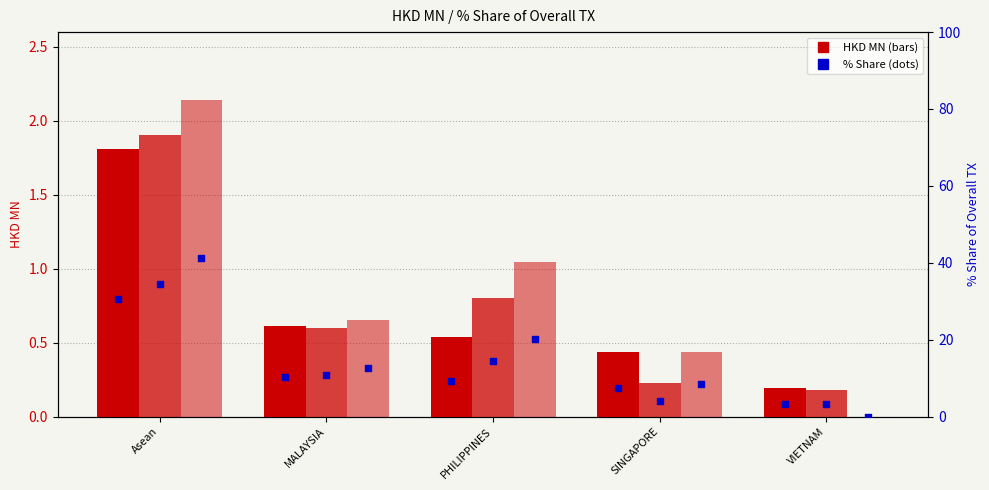

What is the total value across all series at VIETNAM?

7.0